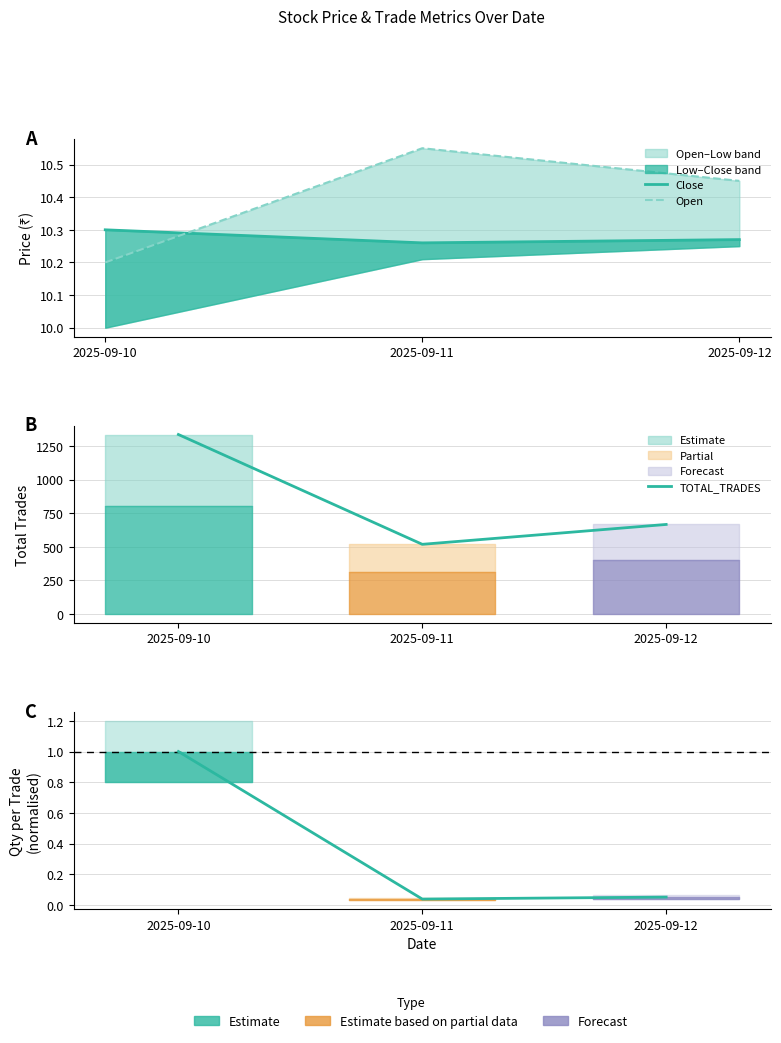

At which label is QTY_PER_TRADE (norm.) closest to 0?

2025-09-11